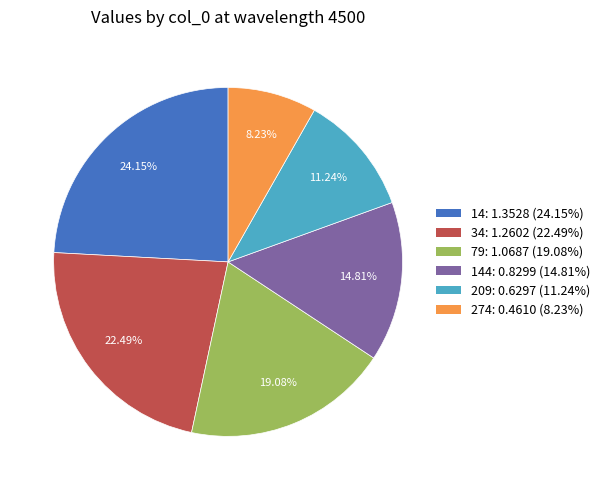

Is there a majority slice in this chart?

No